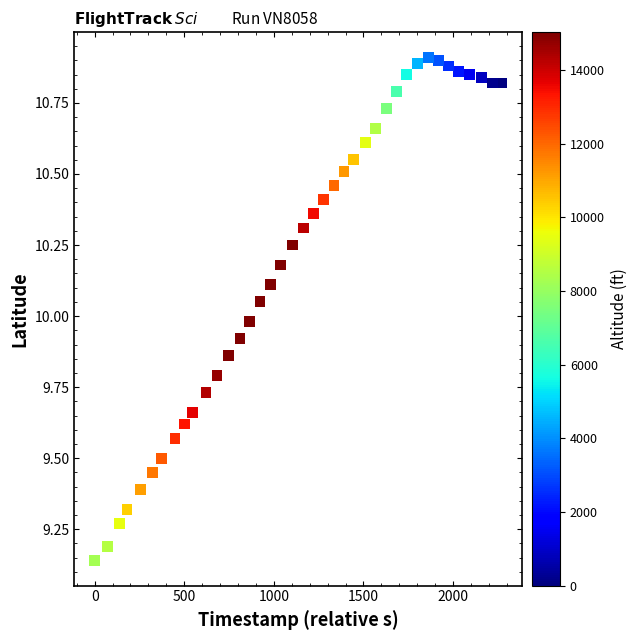

What is the range of X values (max minus min)?

2269.0